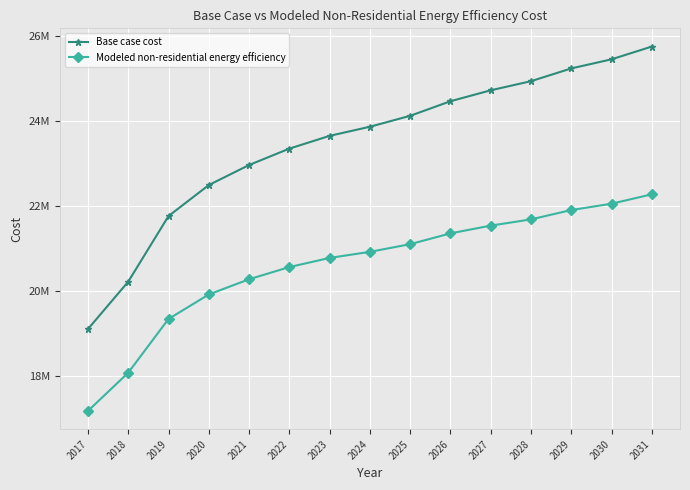

Which series has the largest total across all categories?

Base case cost